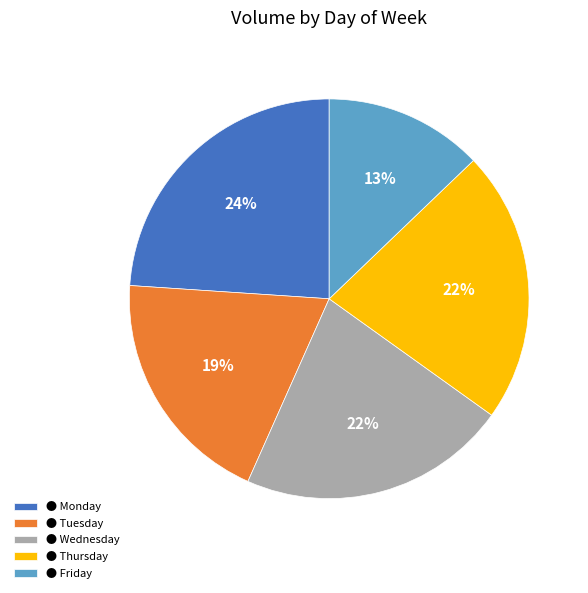

What is the largest slice in the pie chart?

● Monday